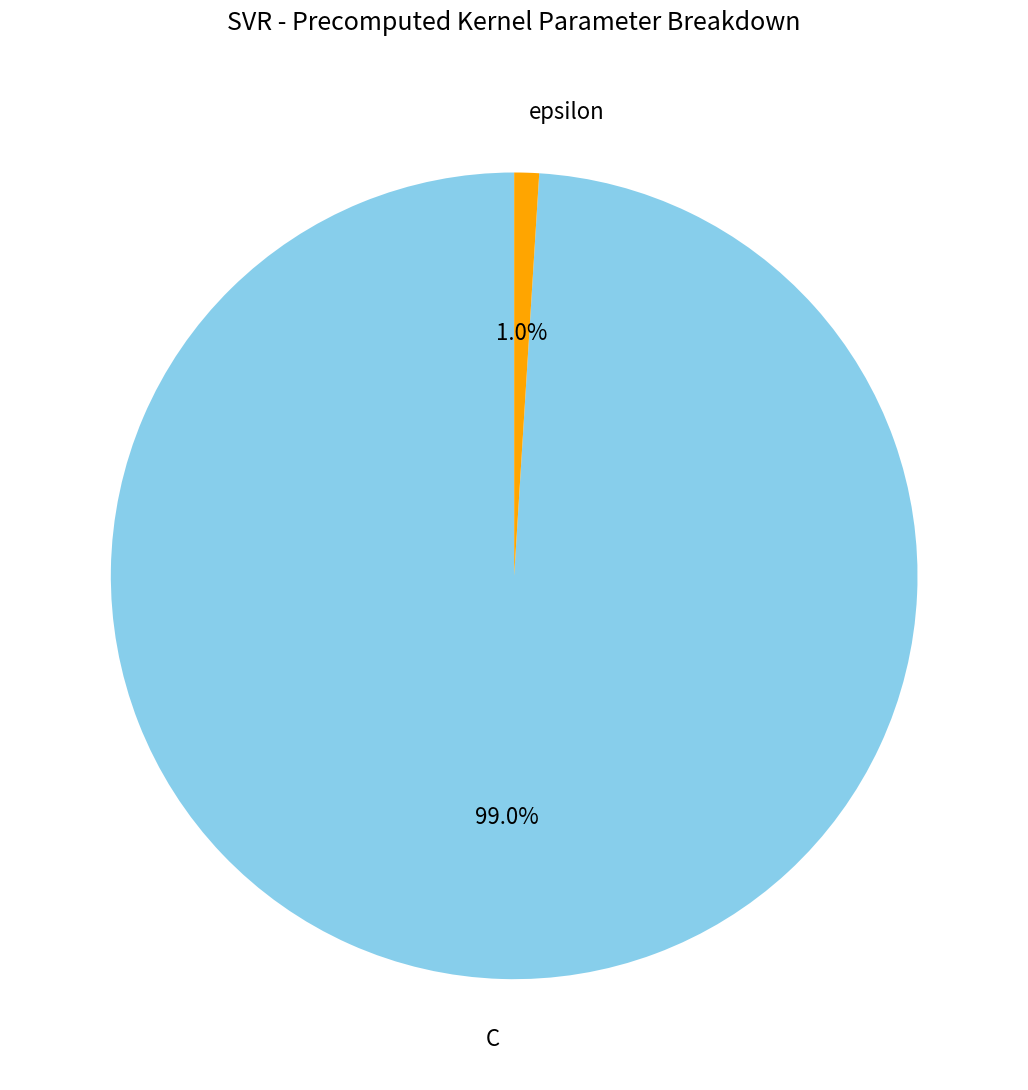

Is there a majority slice in this chart?

Yes